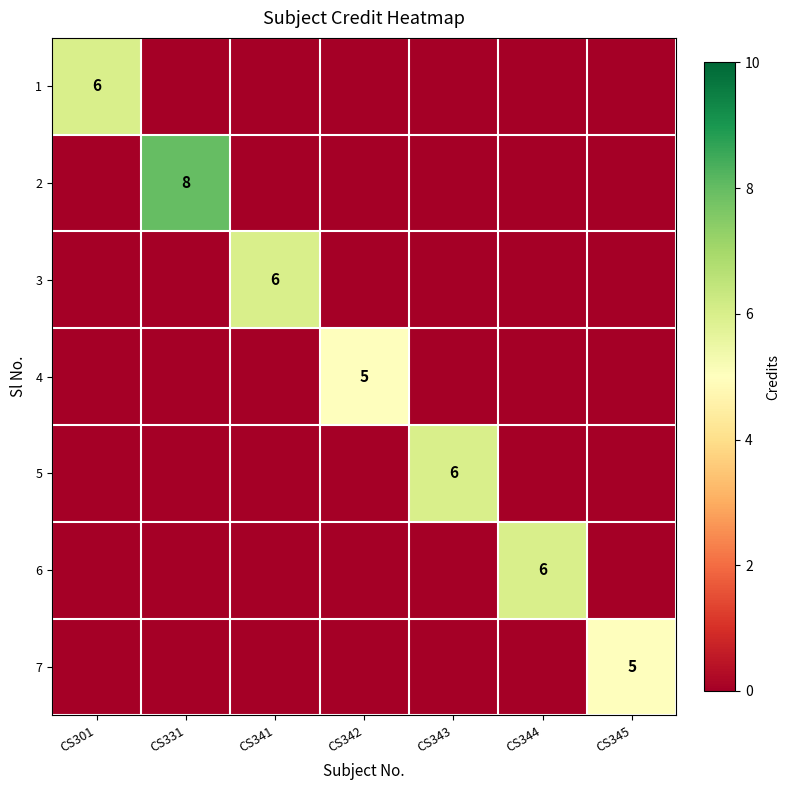

Is it true that 2 equals 11 at CS331?

False